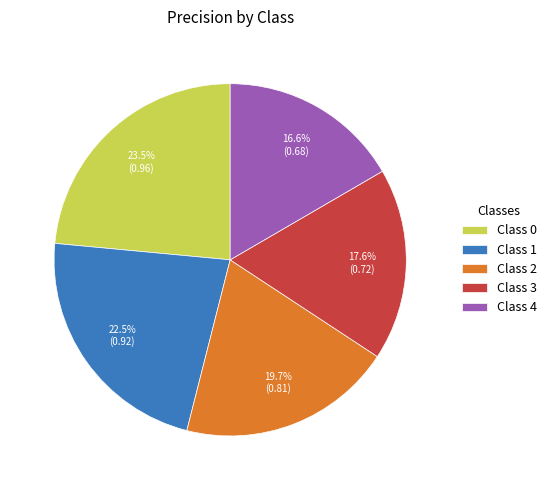

Count the number of slices in the pie.

5